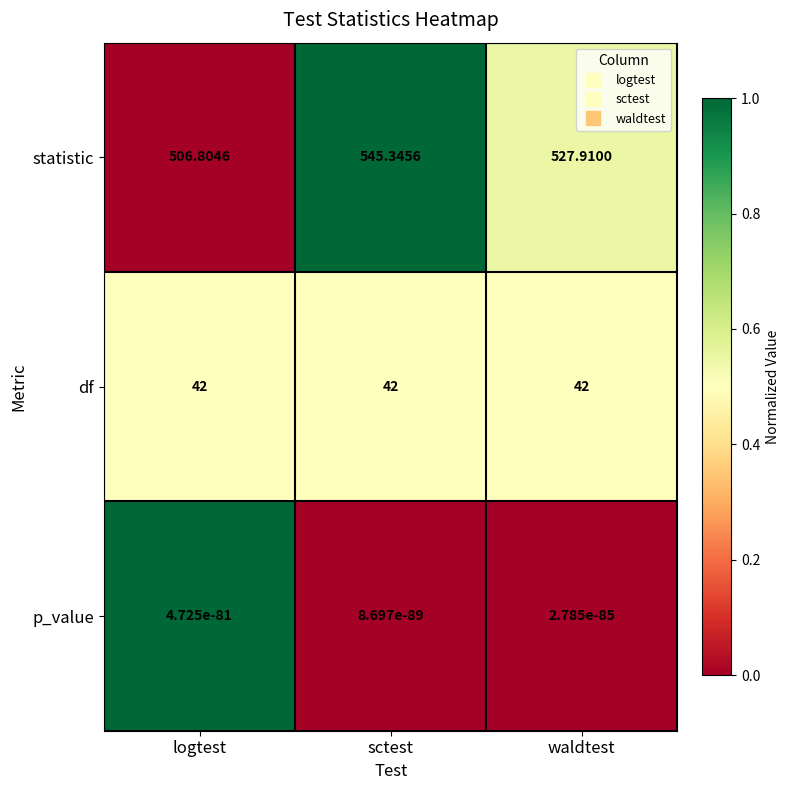

Rank the categories by statistic value from highest to lowest.

sctest, waldtest, logtest